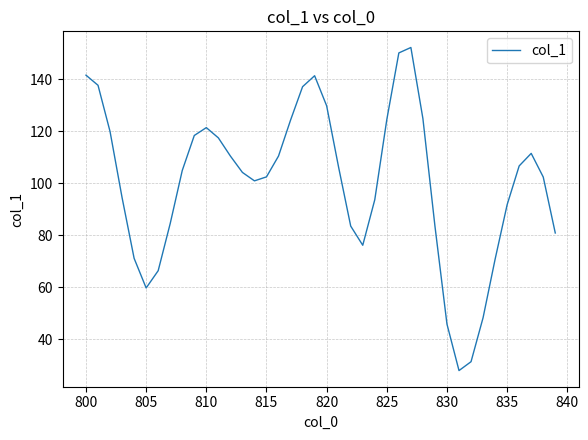

What is the difference between the maximum and minimum values?

124.2